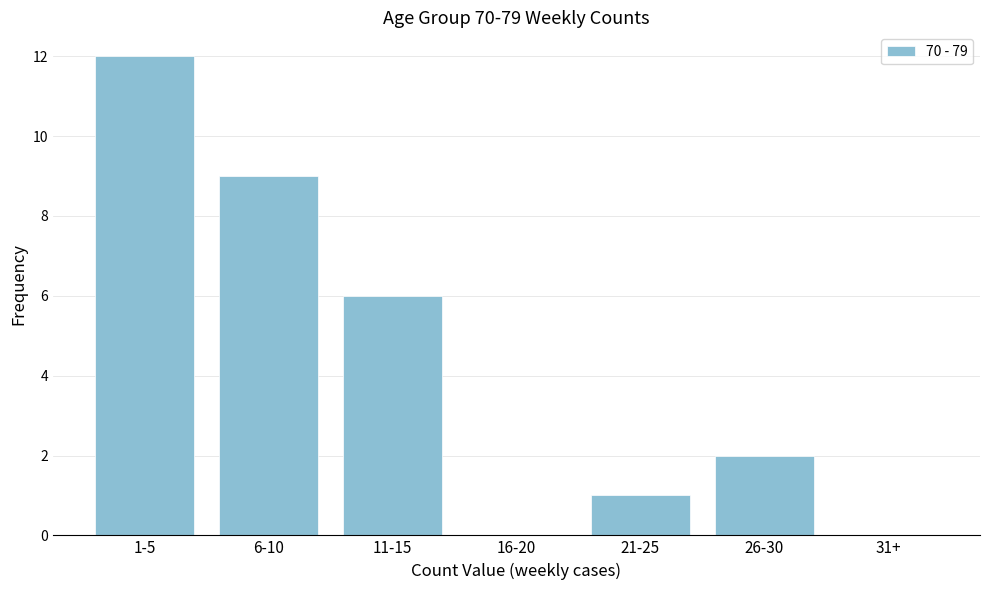

Reading right to left, extract all data points from this chart.

31+=0	26-30=2	21-25=1	16-20=0	11-15=6	6-10=9	1-5=12